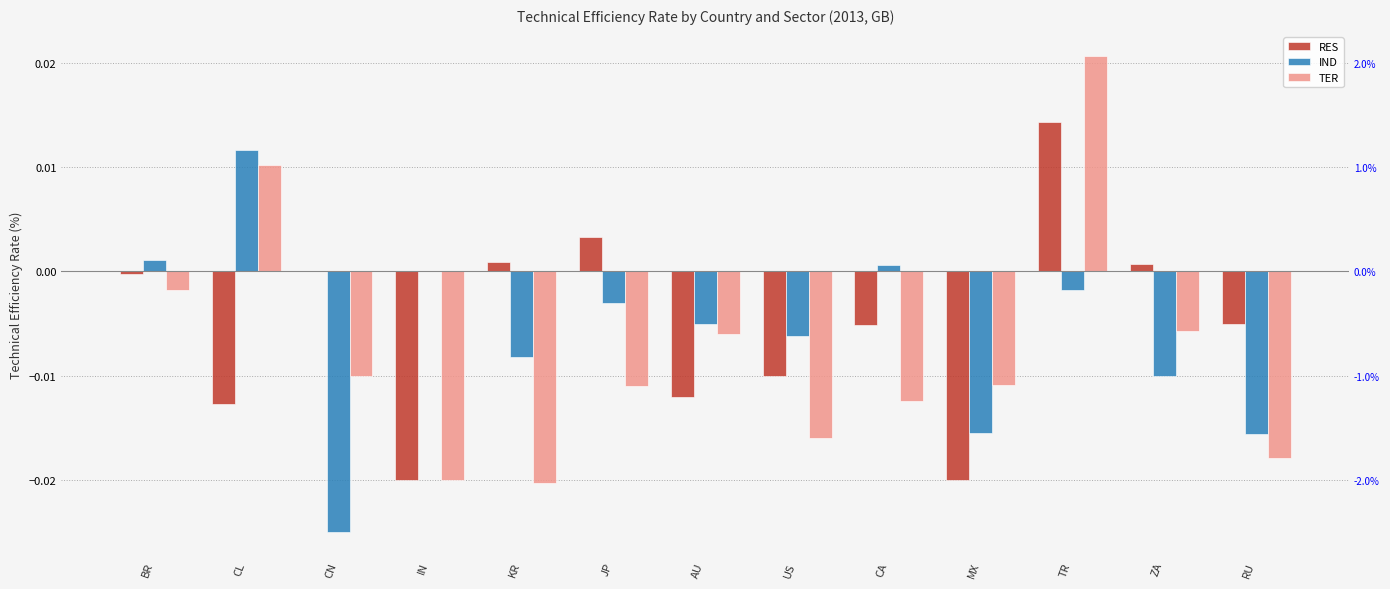

Does the chart contain any negative values?

Yes